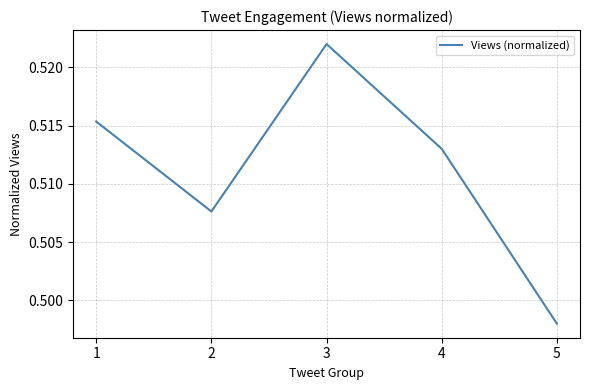

Which has a higher value, 4 or 3?

3